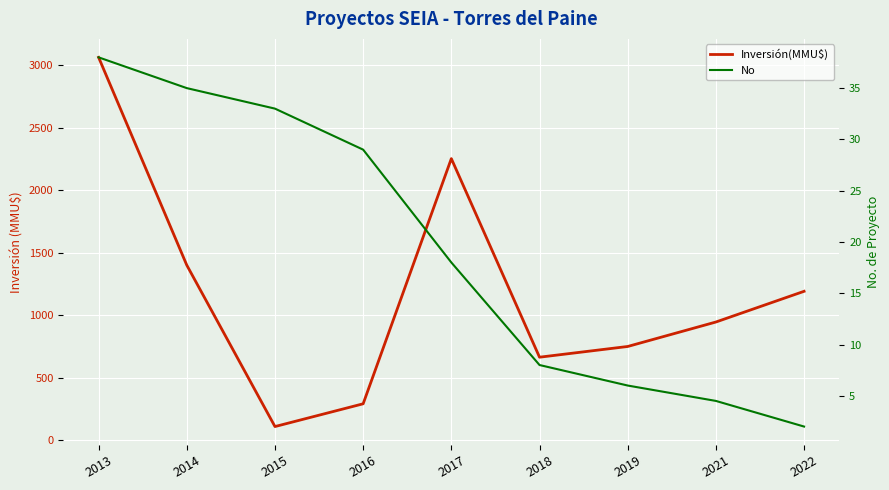

Is this an area chart (filled region under the line)?

No